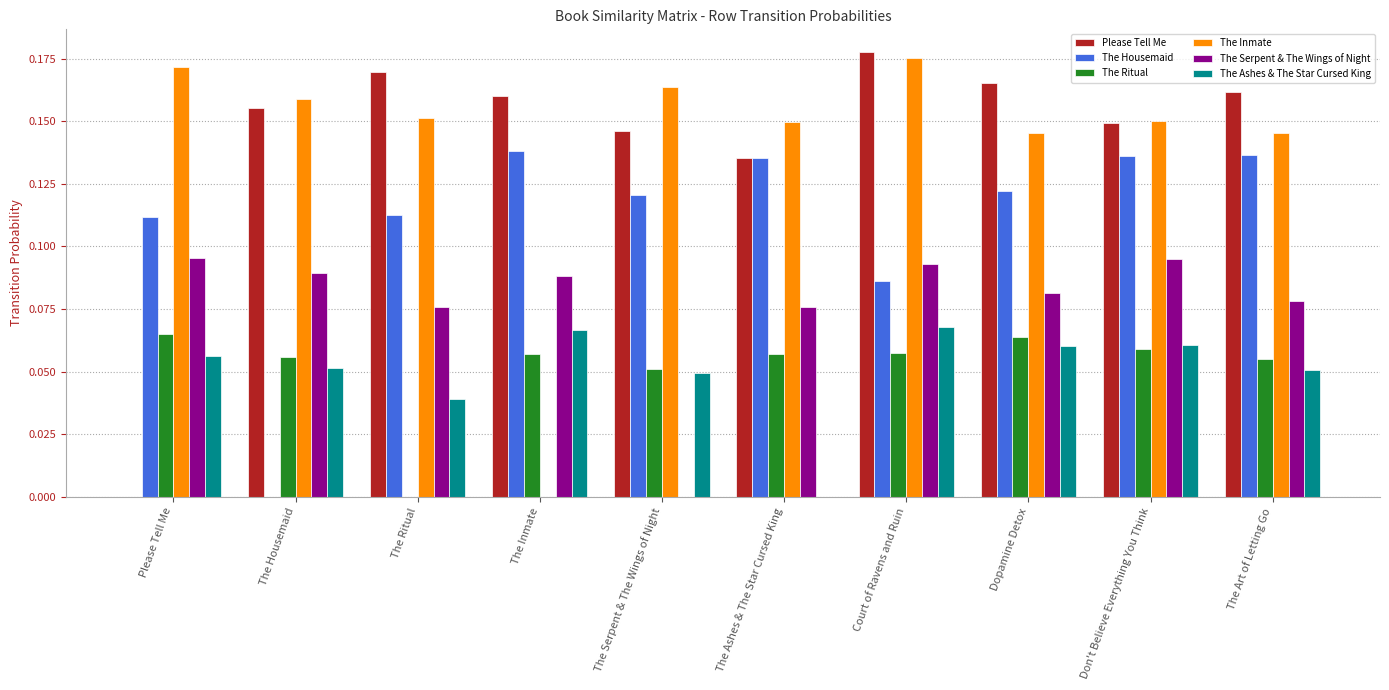

Is the value of The Inmate at The Art of Letting Go greater than the value of The Ashes & The Star Cursed King at Please Tell Me?

Yes